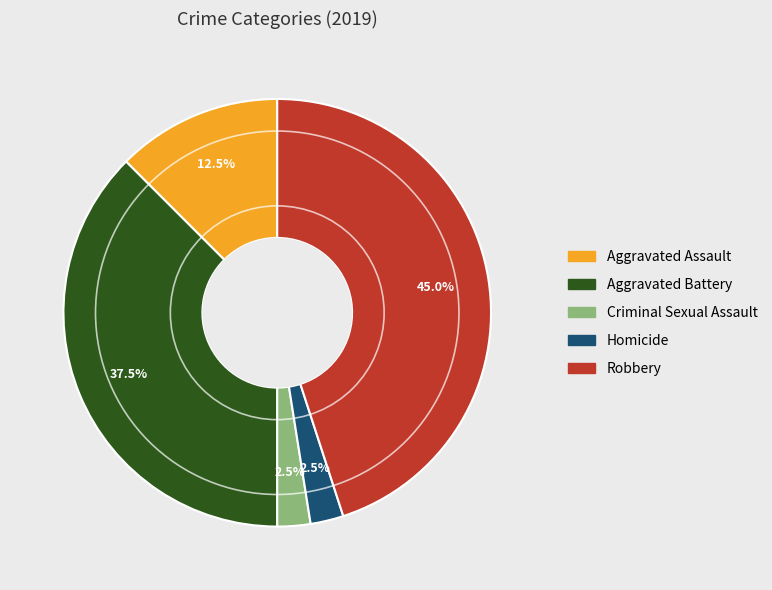

How many slices are in this pie chart?

5